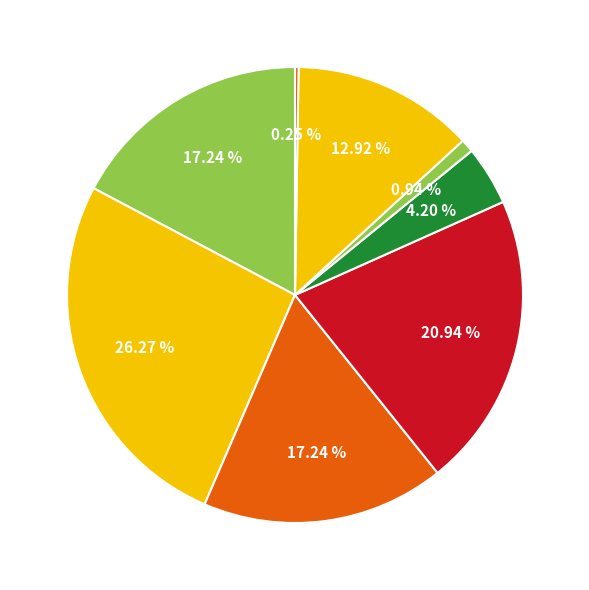

Rank the categories by value from highest to lowest.

Betsi Cadwaladr University Health Board, Cwm Taf Morgannwg University Health Board, Aneurin Bevan University Health Board, Cardiff and Vale University Health Board, Swansea Bay University Health Board, Hywel Dda University Health Board, Powys Teaching Health Board, Resident outside Wales